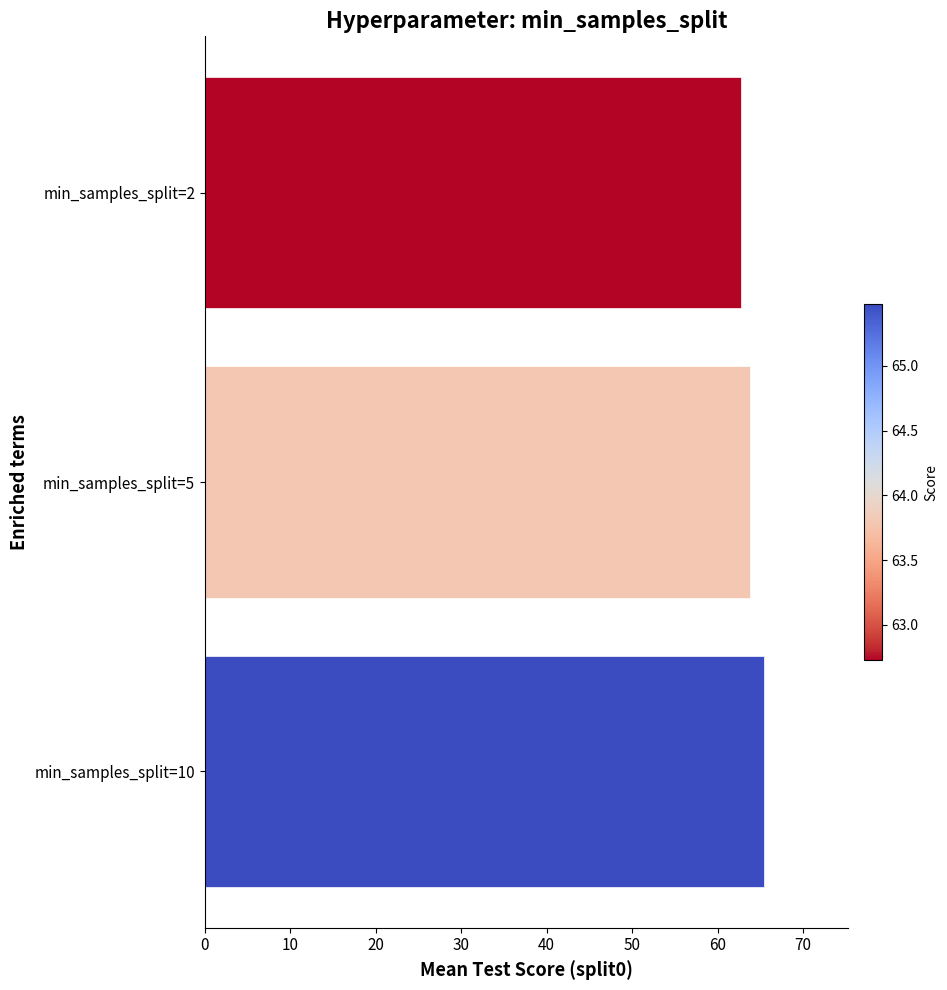

Reading bottom to top, extract all data points from this chart.

65.5	63.8	62.7